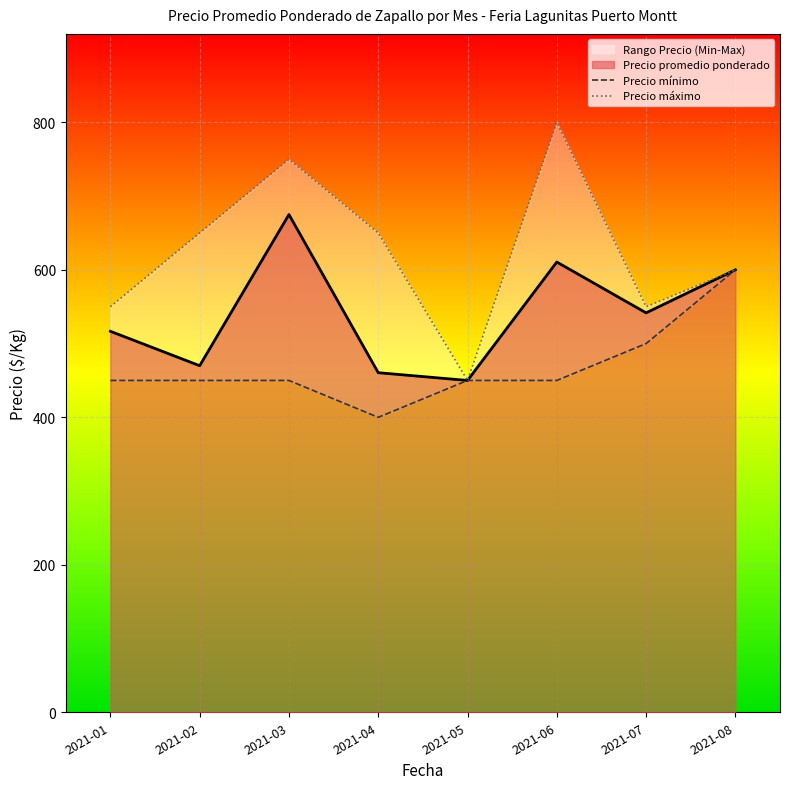

Where does the Precio máximo series first go above 650?

2021-03